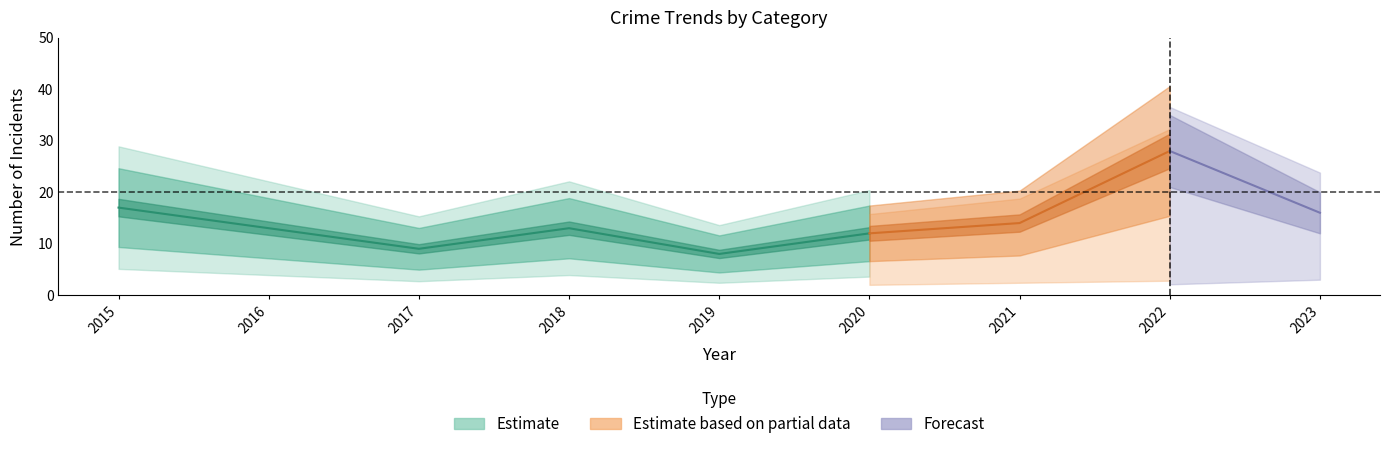

At which category is the sum across all series the highest?

2022